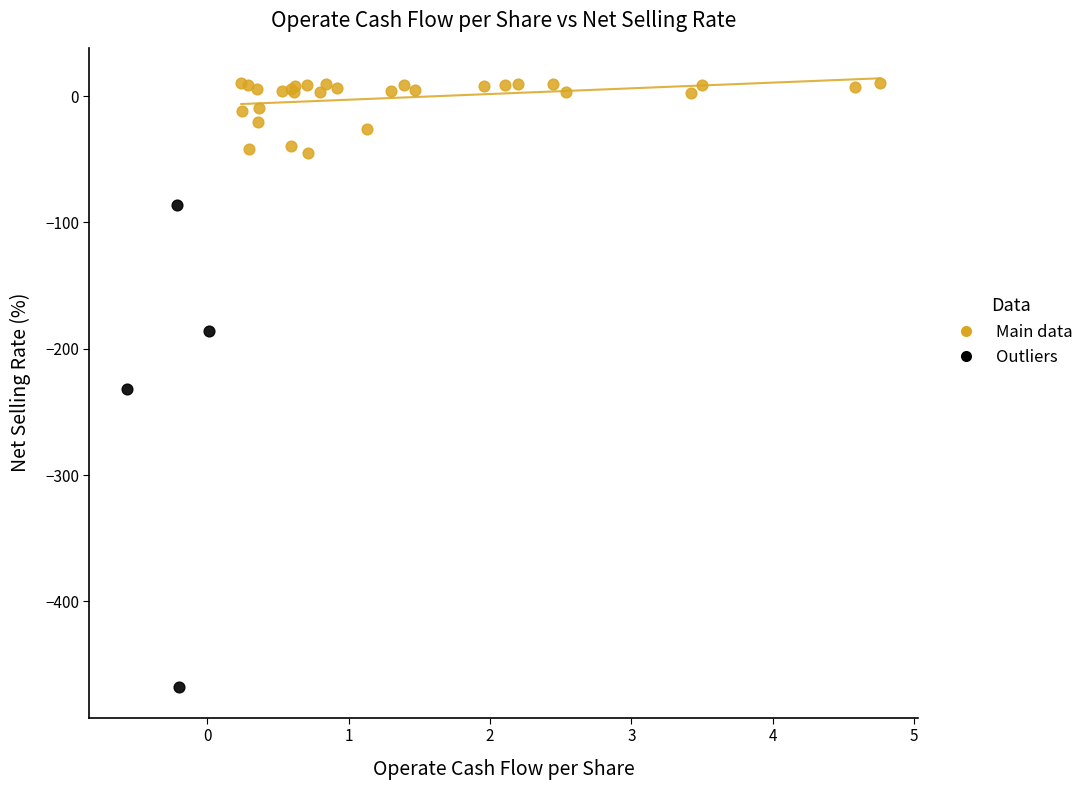

Which series reaches the maximum Y coordinate?

Main data